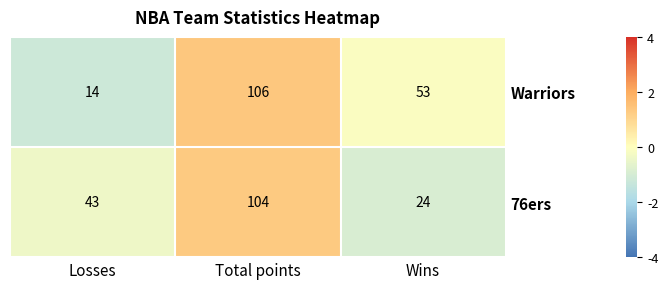

What is the maximum value shown in the chart?

106